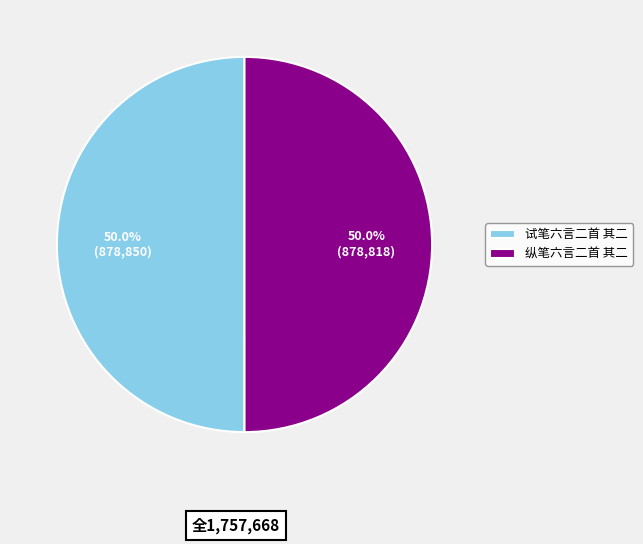

What percentage is the 试笔六言二首 其二 slice, to the nearest percent?

50%